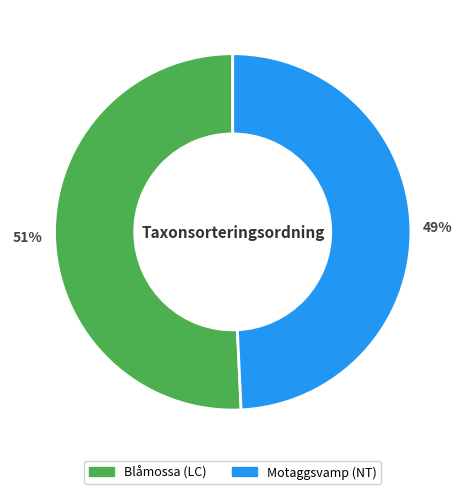

Combined, do Motaggsvamp and Blåmossa account for over 50%?

Yes